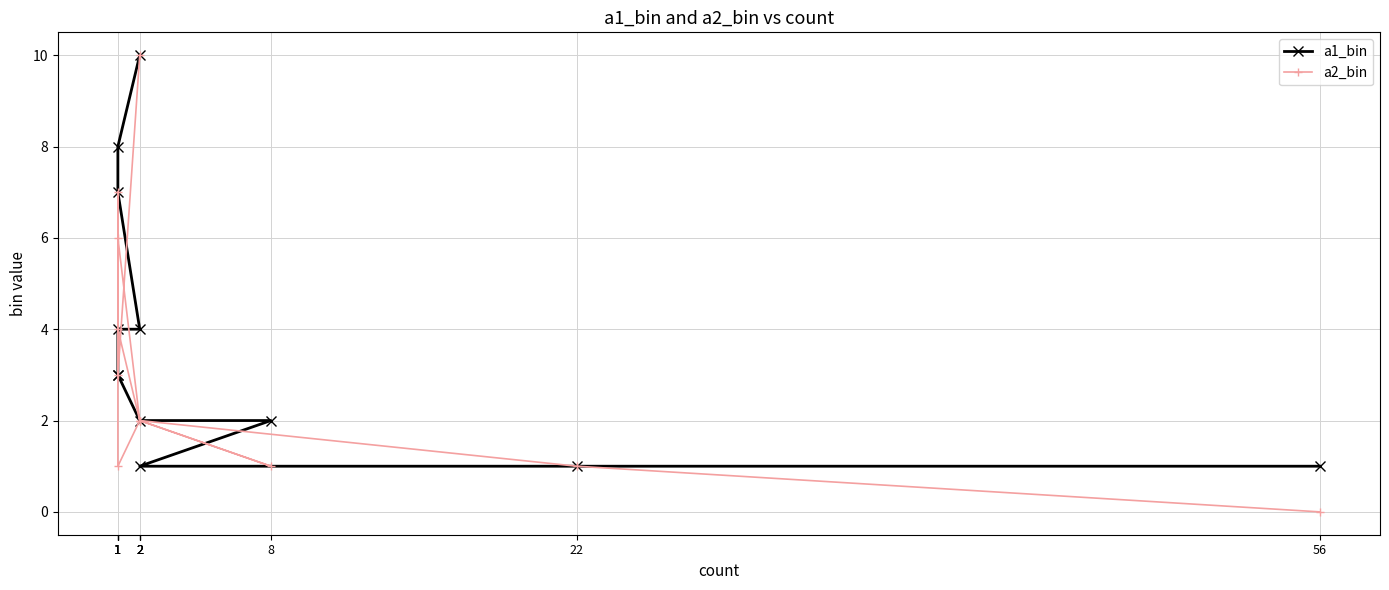

What is the difference between the second highest and second lowest values in the a2_bin series?

6